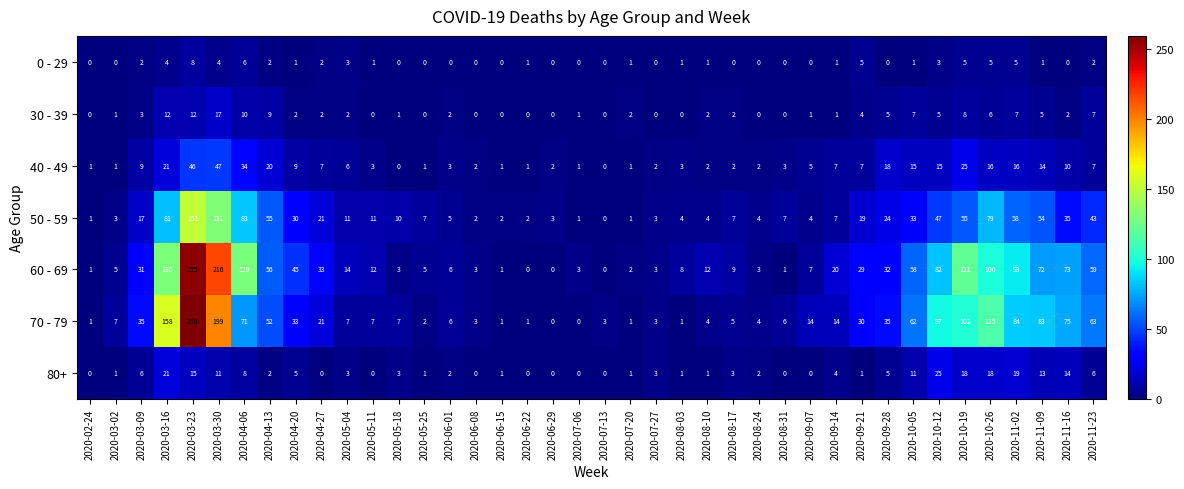

Which series has the largest range (max minus min)?

70 - 79